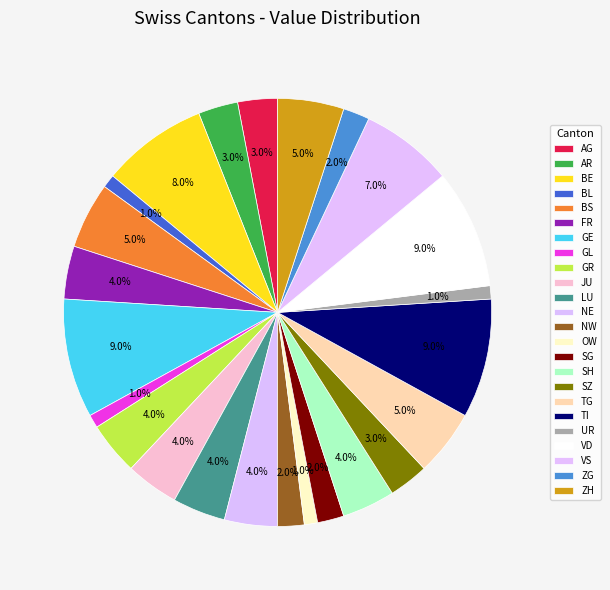

How many segments does this pie chart have?

24